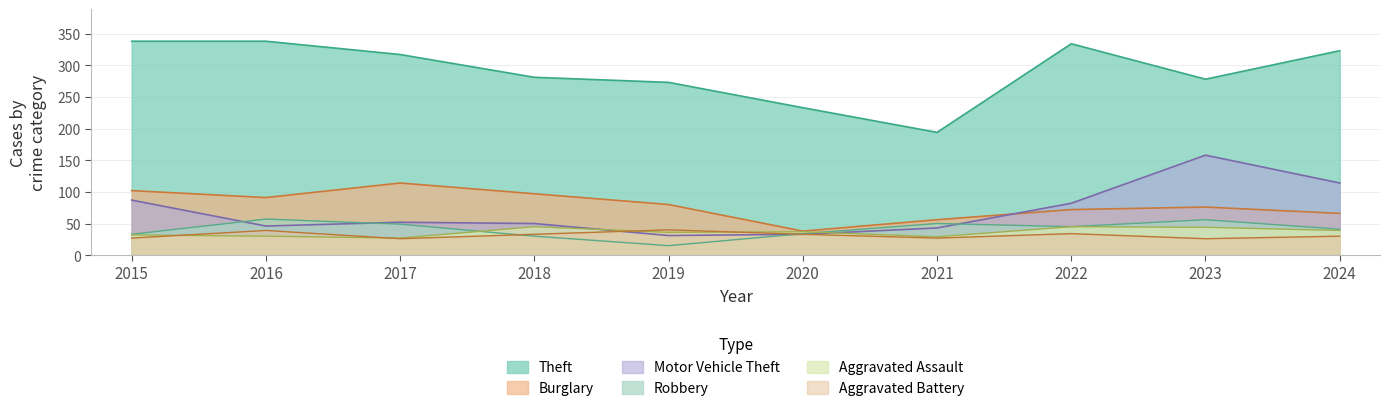

Where does the Aggravated Assault series first go above 37?

2018